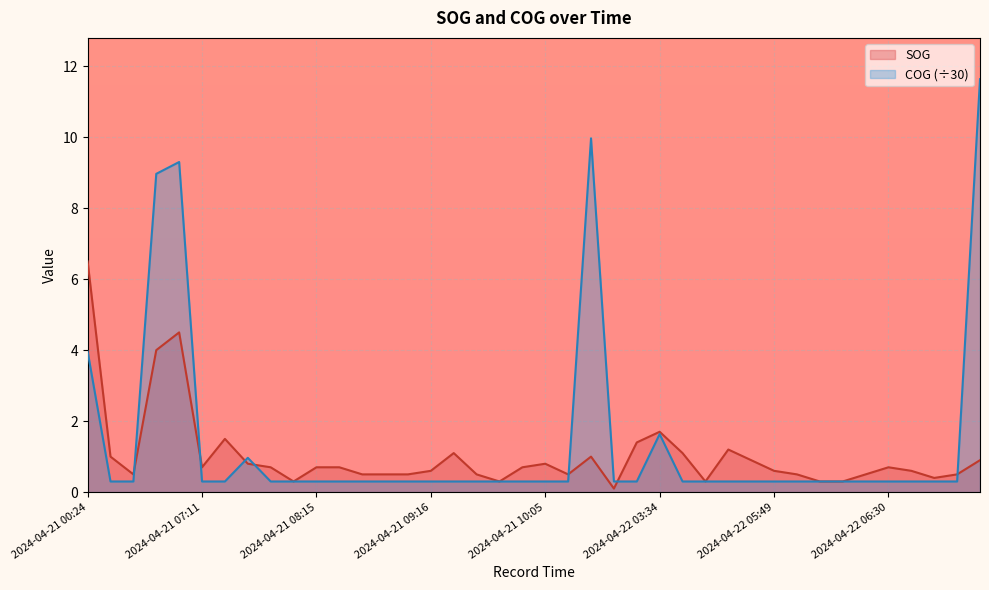

Which series has the widest spread of values?

COG (÷30)